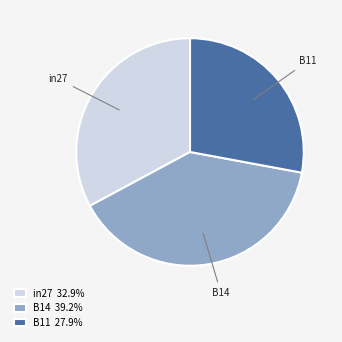

Which slice is the smallest?

B11